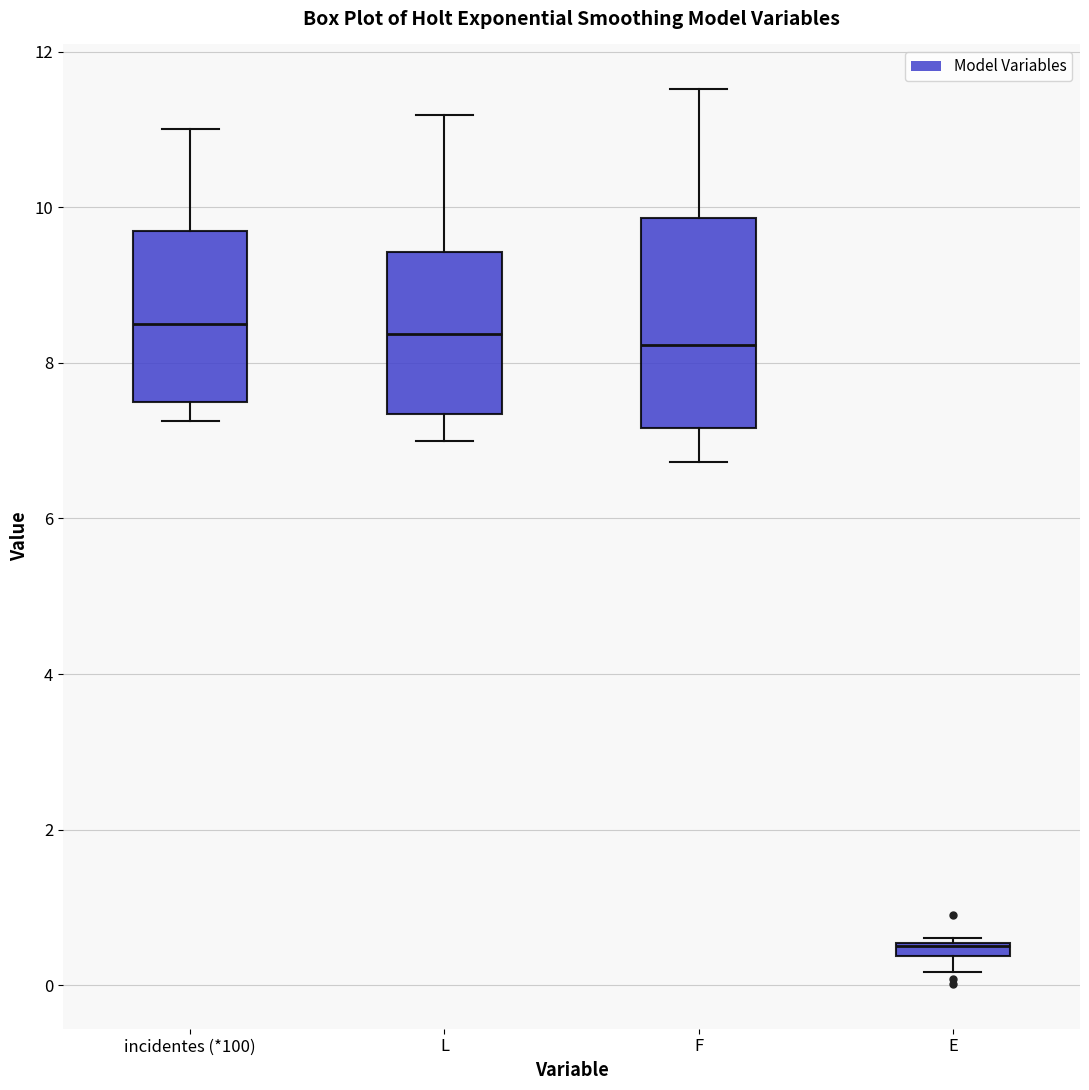

Which box is the tallest, from its lower edge to its upper edge?

F